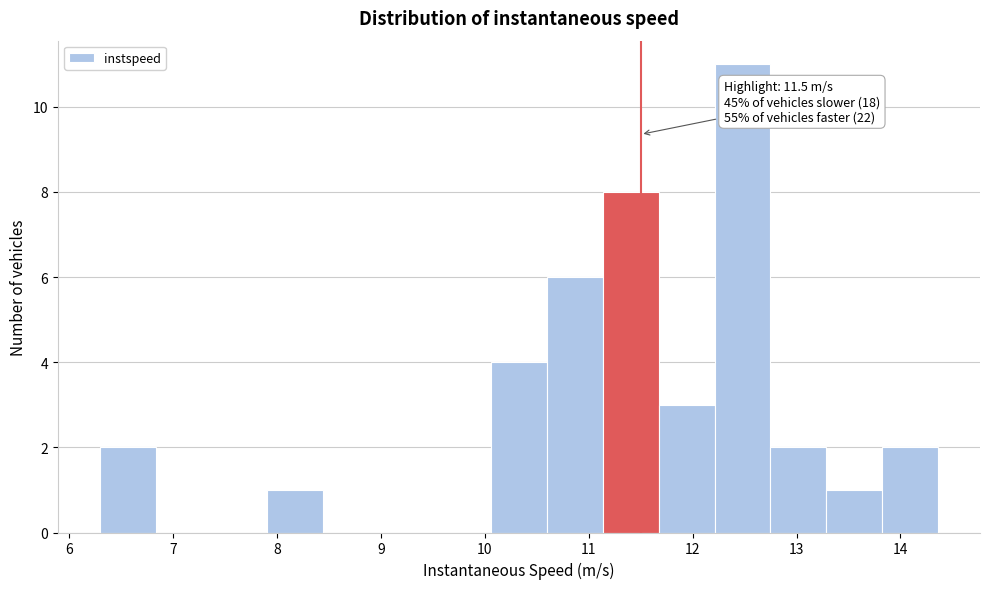

Which range on the x-axis has the tallest bar?

12.2 to 12.7